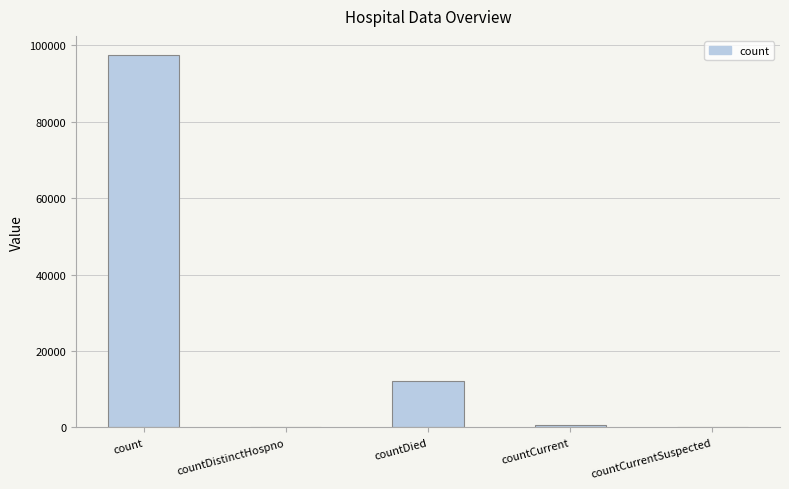

Between count and countDied, which is larger?

count